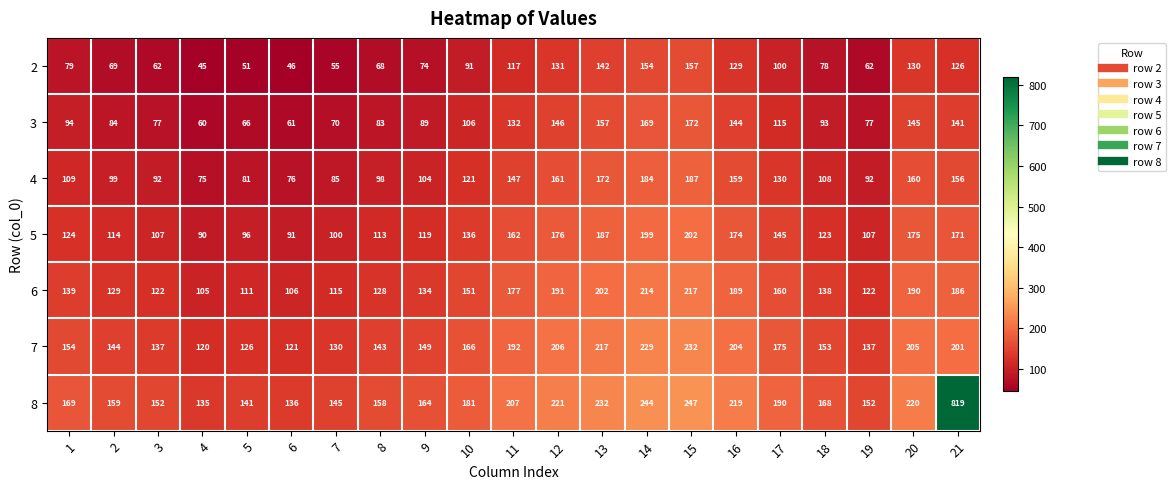

The value of 6 at 17 is 160. True or false?

True